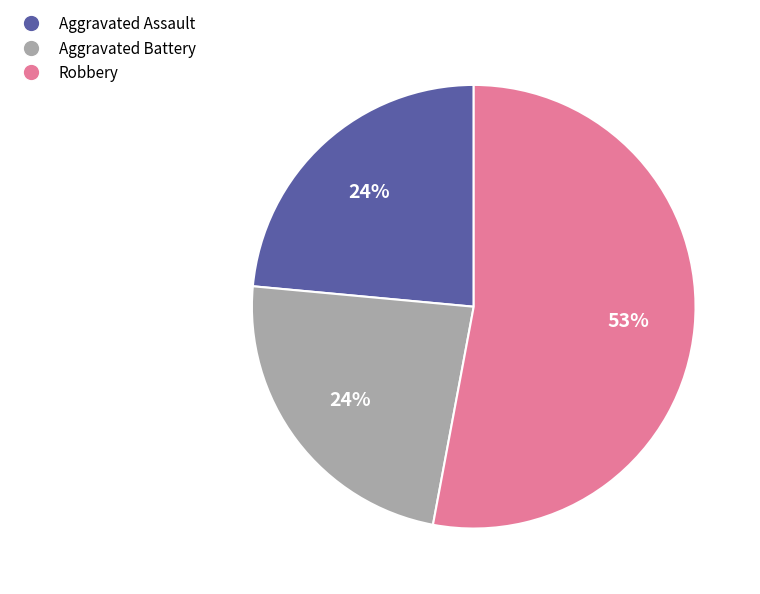

To the nearest percent, what is the difference between the largest and smallest slice percentages?

29%